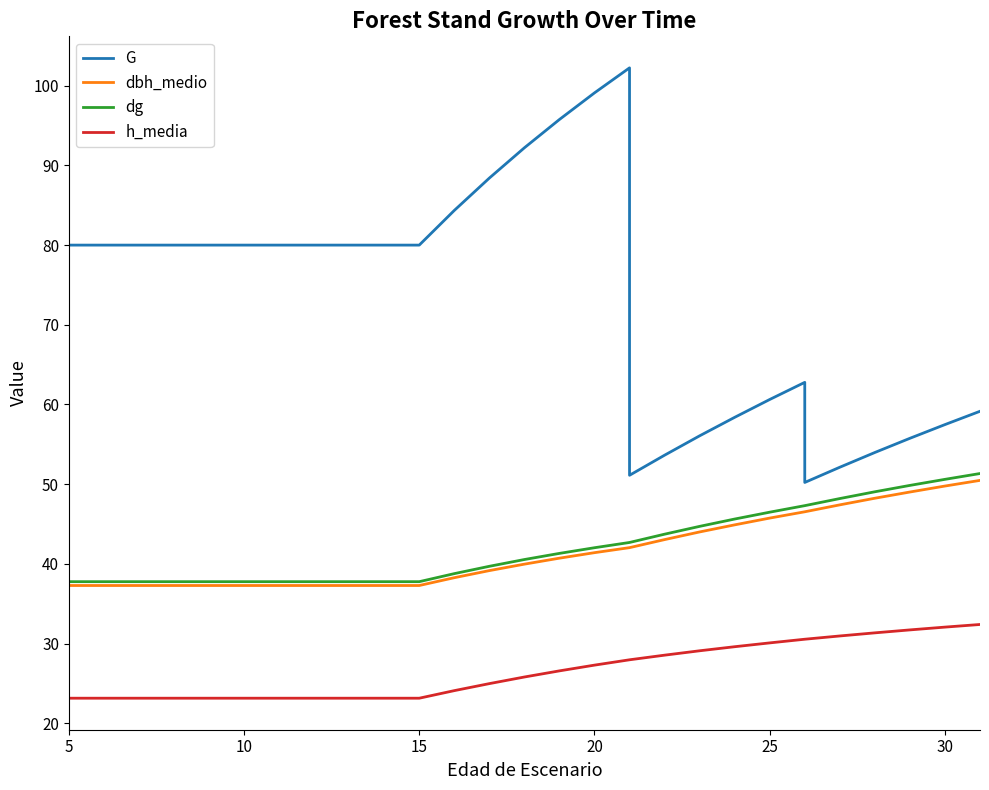

True or false: dg has more than 2 points higher than both neighbors.

False